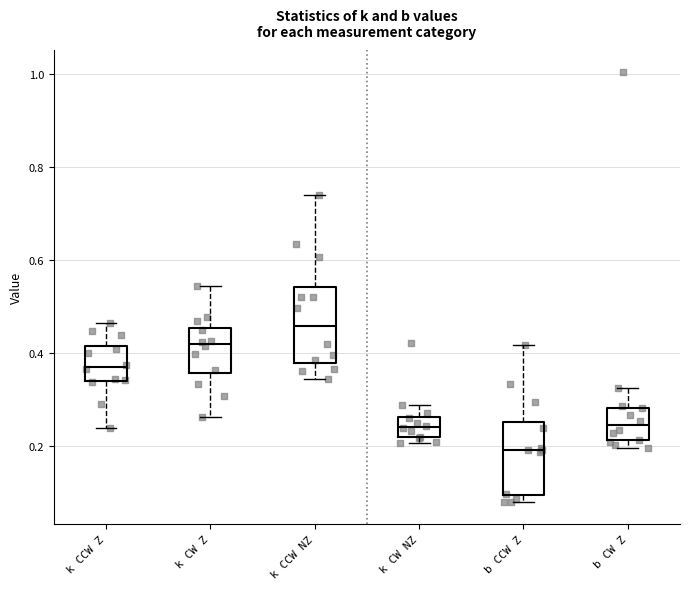

Where does the median line of the box for b CW Z sit on the y-axis? The values are not printed on the chart, so give them approximately, as read against the axis.

0.24